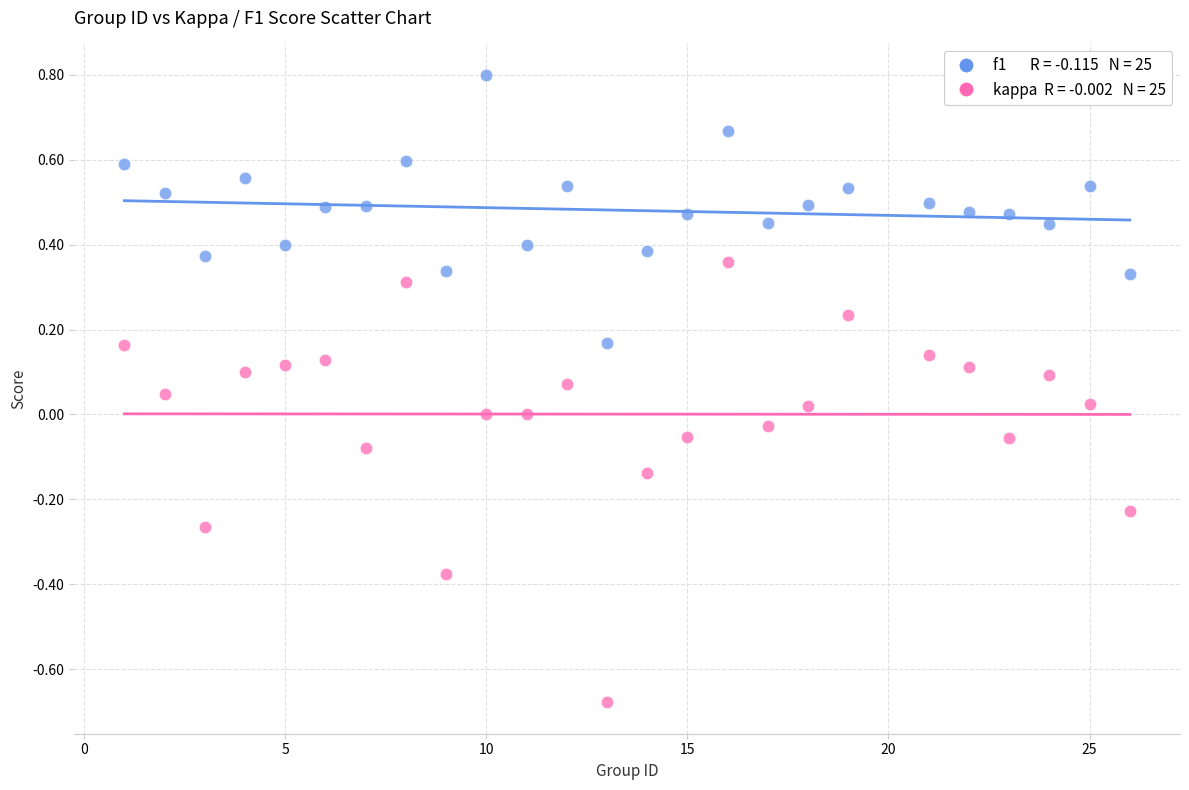

Across all data points, what is the range of X values (max minus min)?

25.0